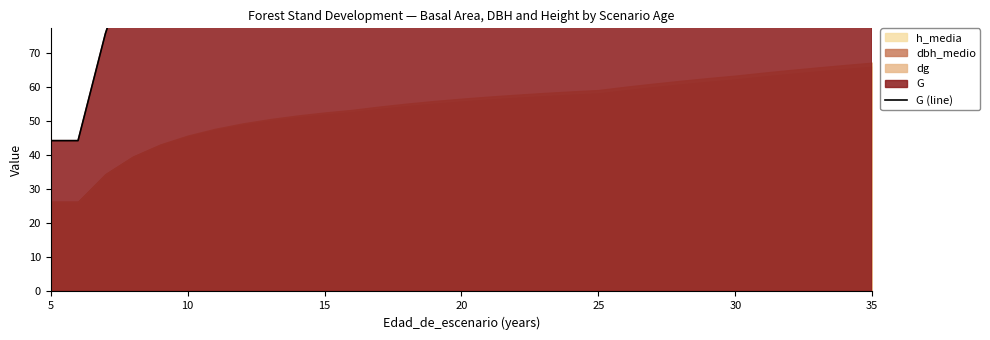

What is the label of the 30th point from the right?

10